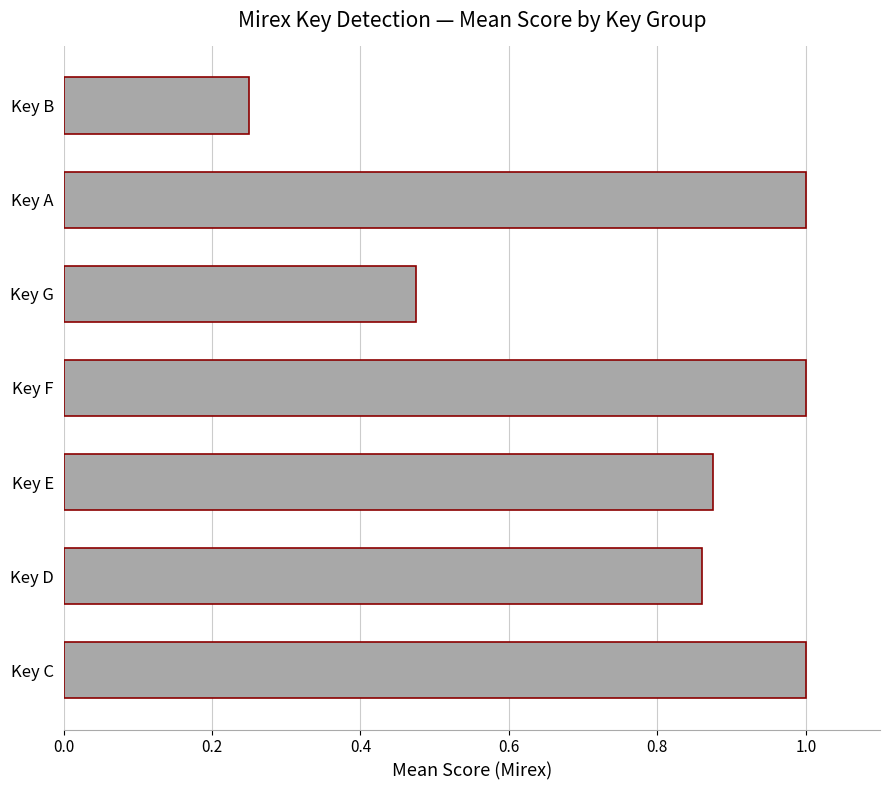

What is the approximate value at Key F?

1.0